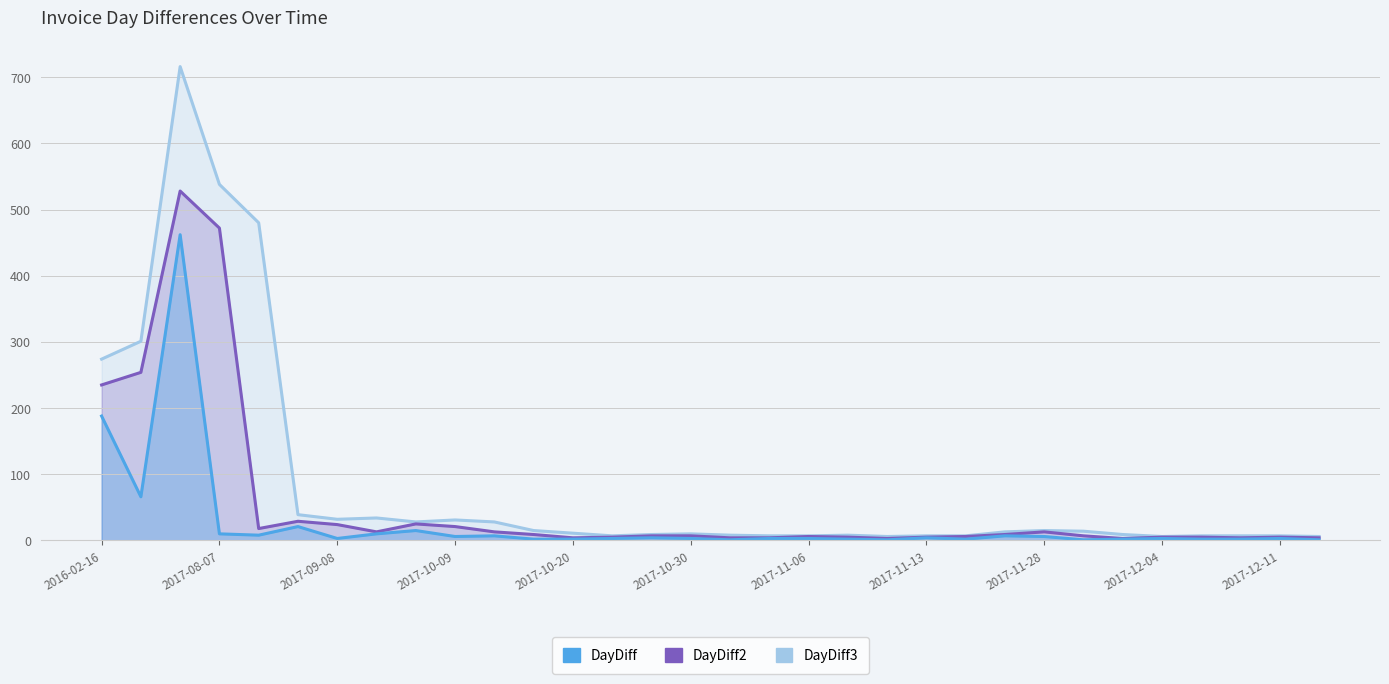

What is the sum of all DayDiff values?

853